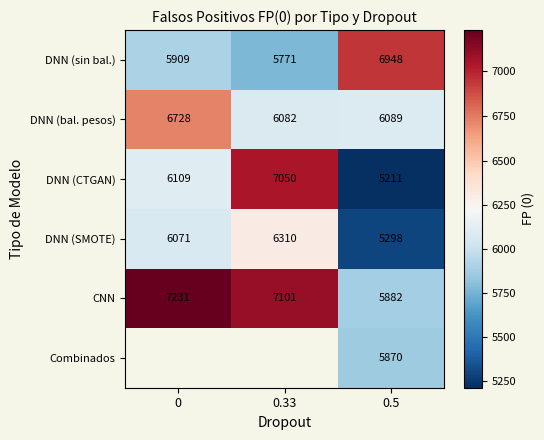

Is it true that Combinados equals 3907 at 0.5?

False